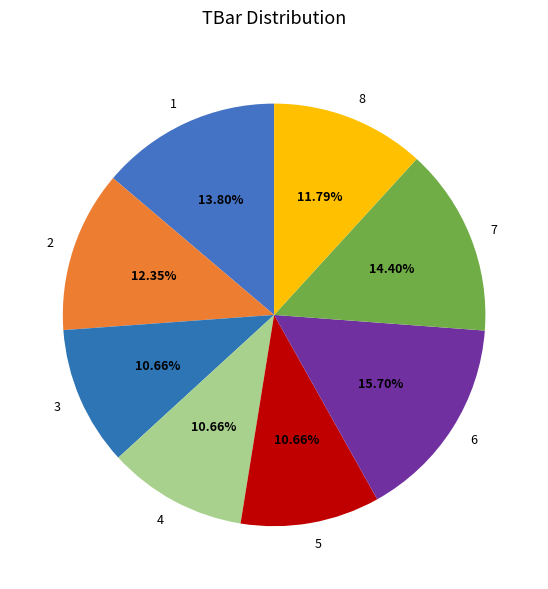

What is the total percentage of 8 and 5?

22.4%